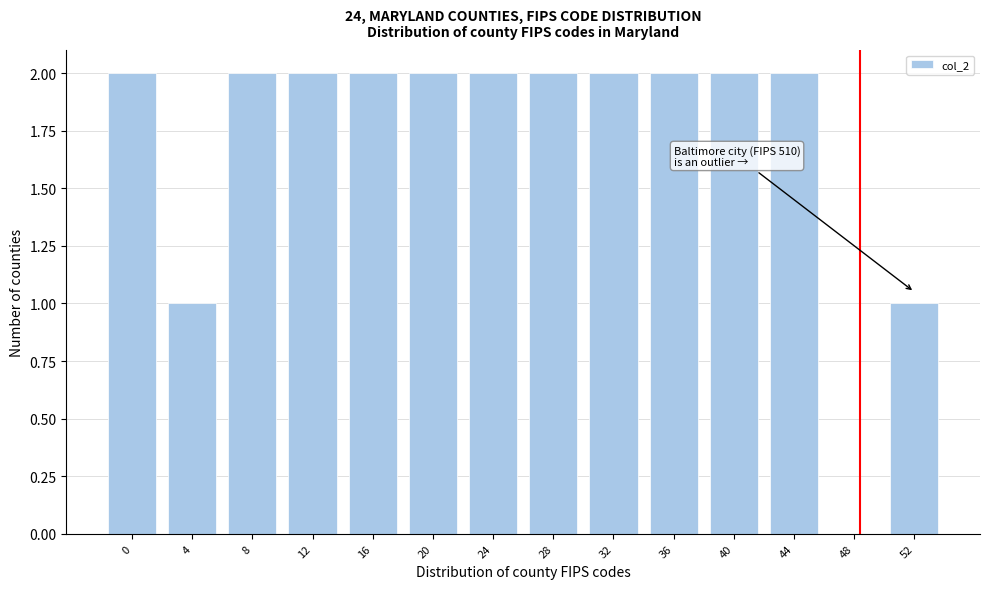

Reading right to left, list all the values displayed in this chart.

52=1	48=0	44=2	40=2	36=2	32=2	28=2	24=2	20=2	16=2	12=2	8=2	4=1	0=2